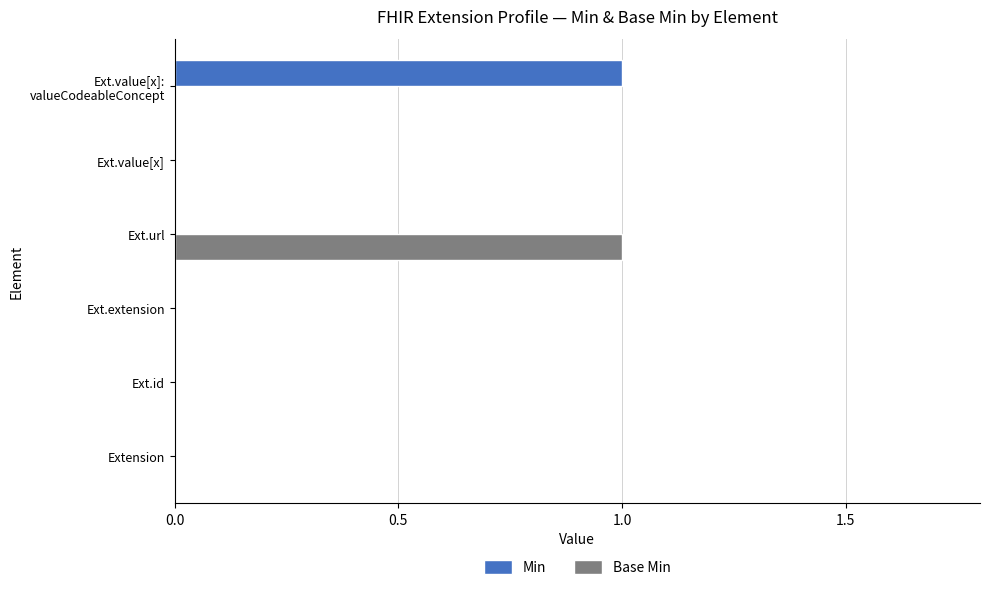

At which label does Base Min reach its peak?

Ext.url